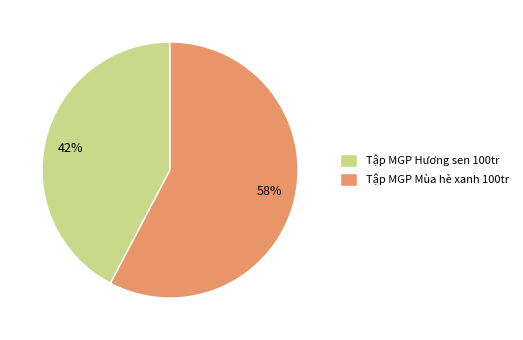

To the nearest percent, what is the combined percentage of Tập MGP Hương sen 100tr and Tập MGP Mùa hè xanh 100tr?

100%